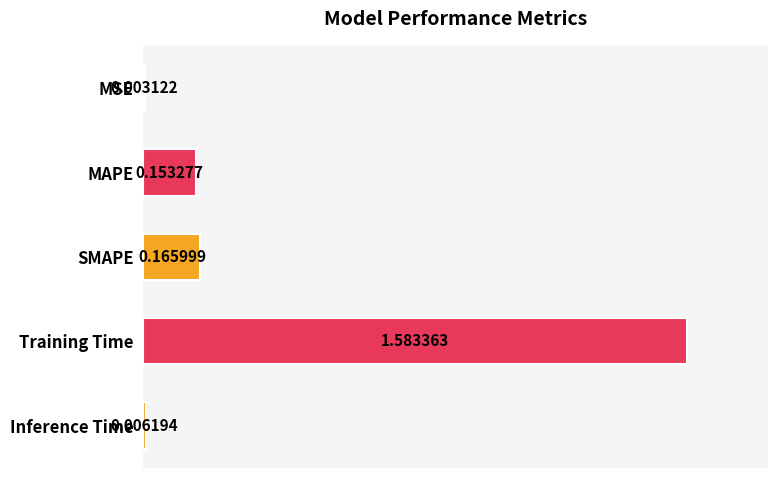

What is the sum of the values at MSE and Training Time?

1.0